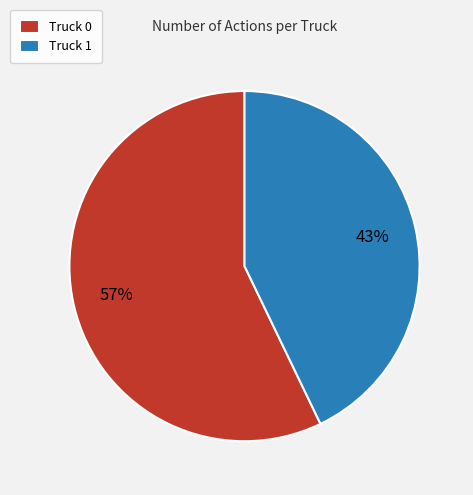

How many segments does this pie chart have?

2